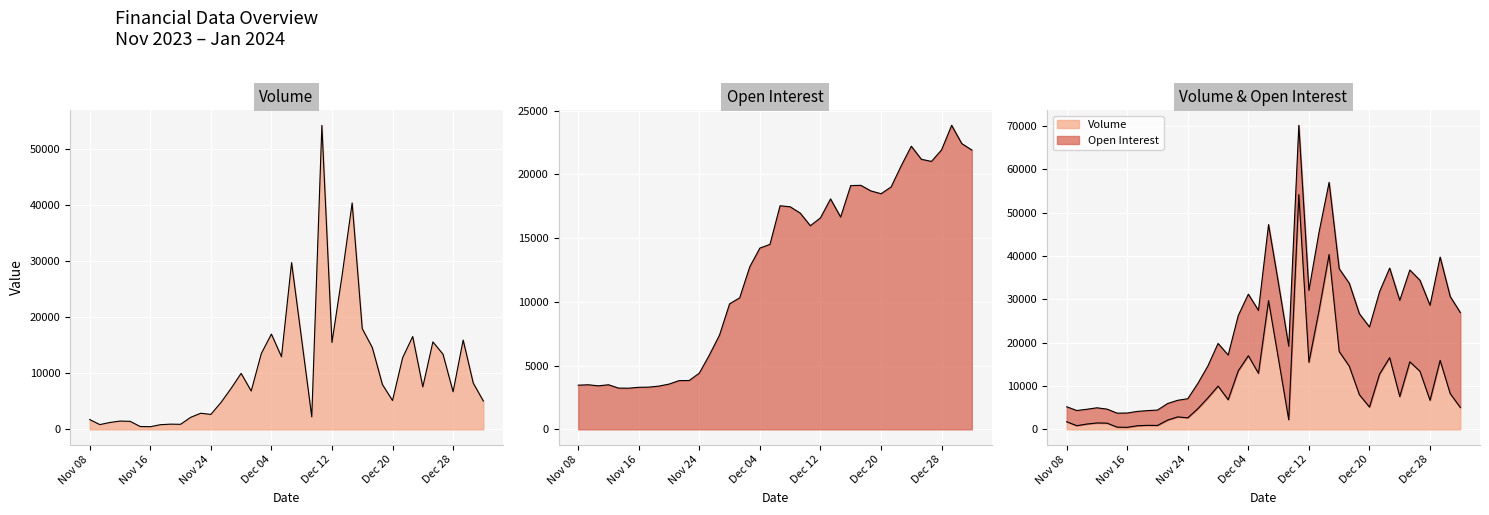

Between which two adjacent categories do Open Interest and Volume first intersect?

Nov 28 and Nov 29